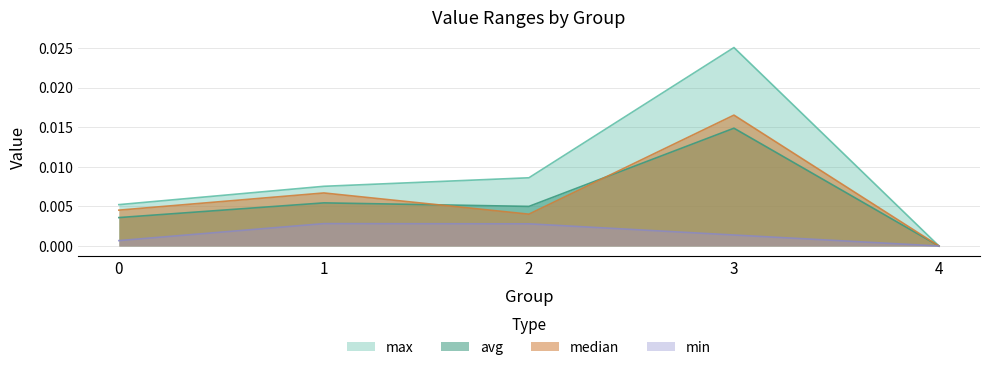

True or false: avg and min cross at least once.

False